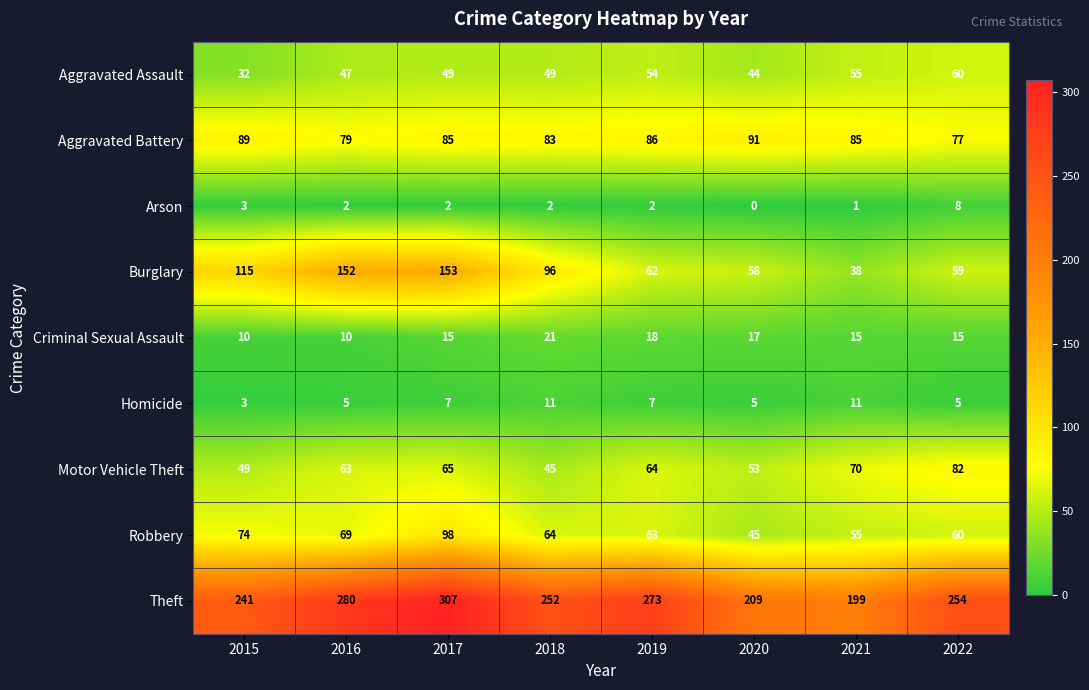

Between 2019 and 2022, which series saw the biggest shift?

Theft